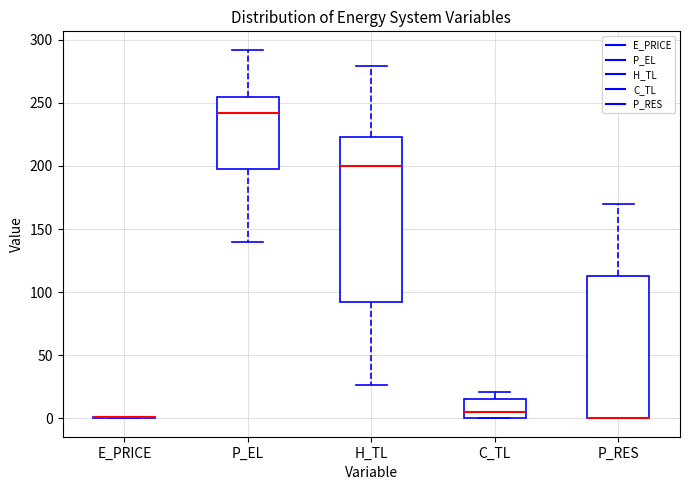

Reading left to right, transcribe this box plot: for each box, give where its median line is, the range the box spans, and where its two whiskers end, as read against the y-axis. The values are not printed on the chart, so give them approximately, as read against the axis.

E_PRICE: box collapsed to a line at 0, whiskers 0 to 0
P_EL: median 240, box 195 to 255, whiskers 140 to 290
H_TL: median 200, box 90 to 225, whiskers 25 to 280
C_TL: median 5, box 0 to 15, whiskers 0 to 20
P_RES: median 0 (drawn on the box's lower edge), box 0 to 115, whiskers 0 to 170